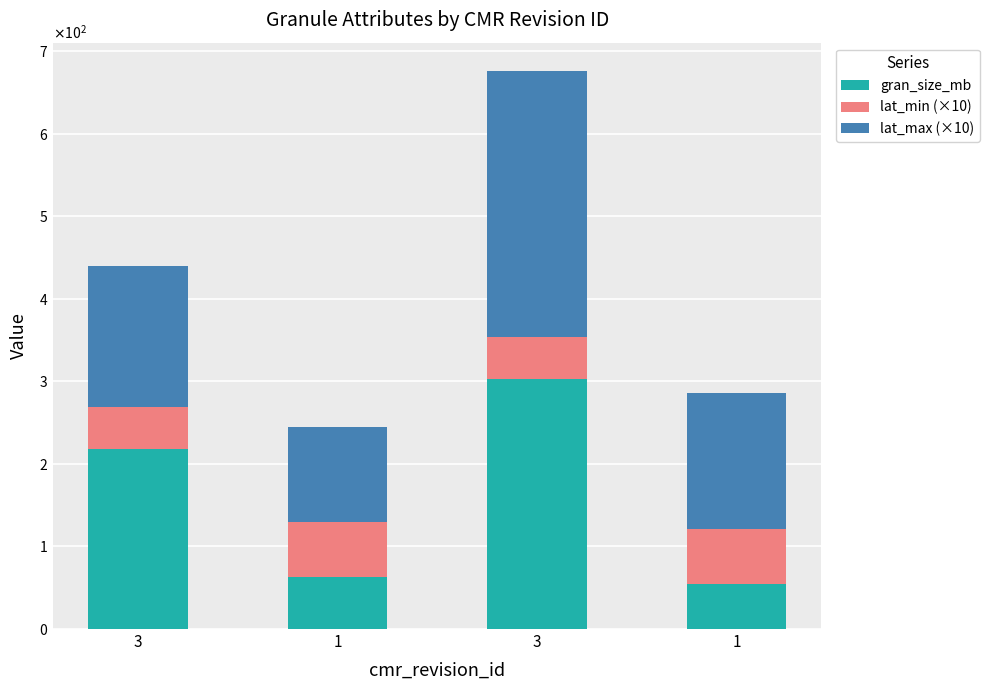

What are all the series names shown in the legend?

gran_size_mb, lat_min (×10), lat_max (×10)